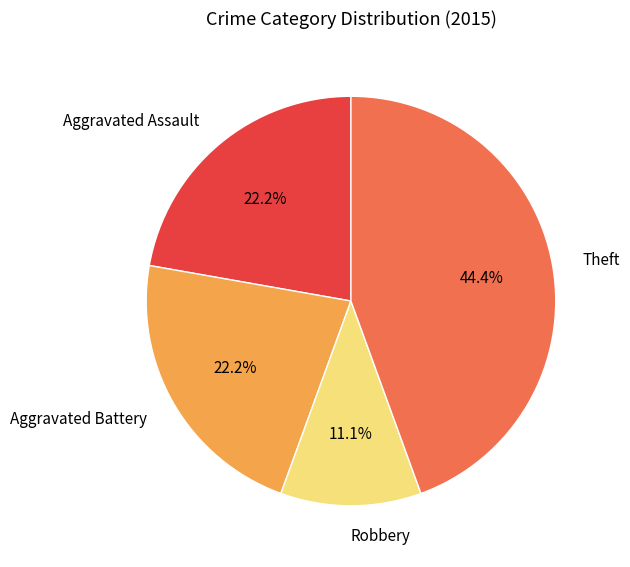

How much of the chart is everything except Theft?

55.6%